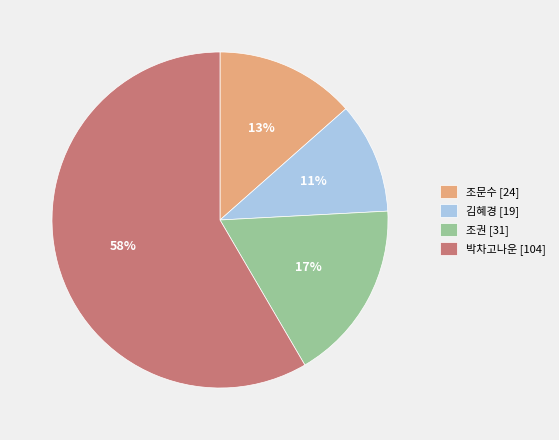

Is the sum of 박차고나운 and 조권 greater than half?

Yes